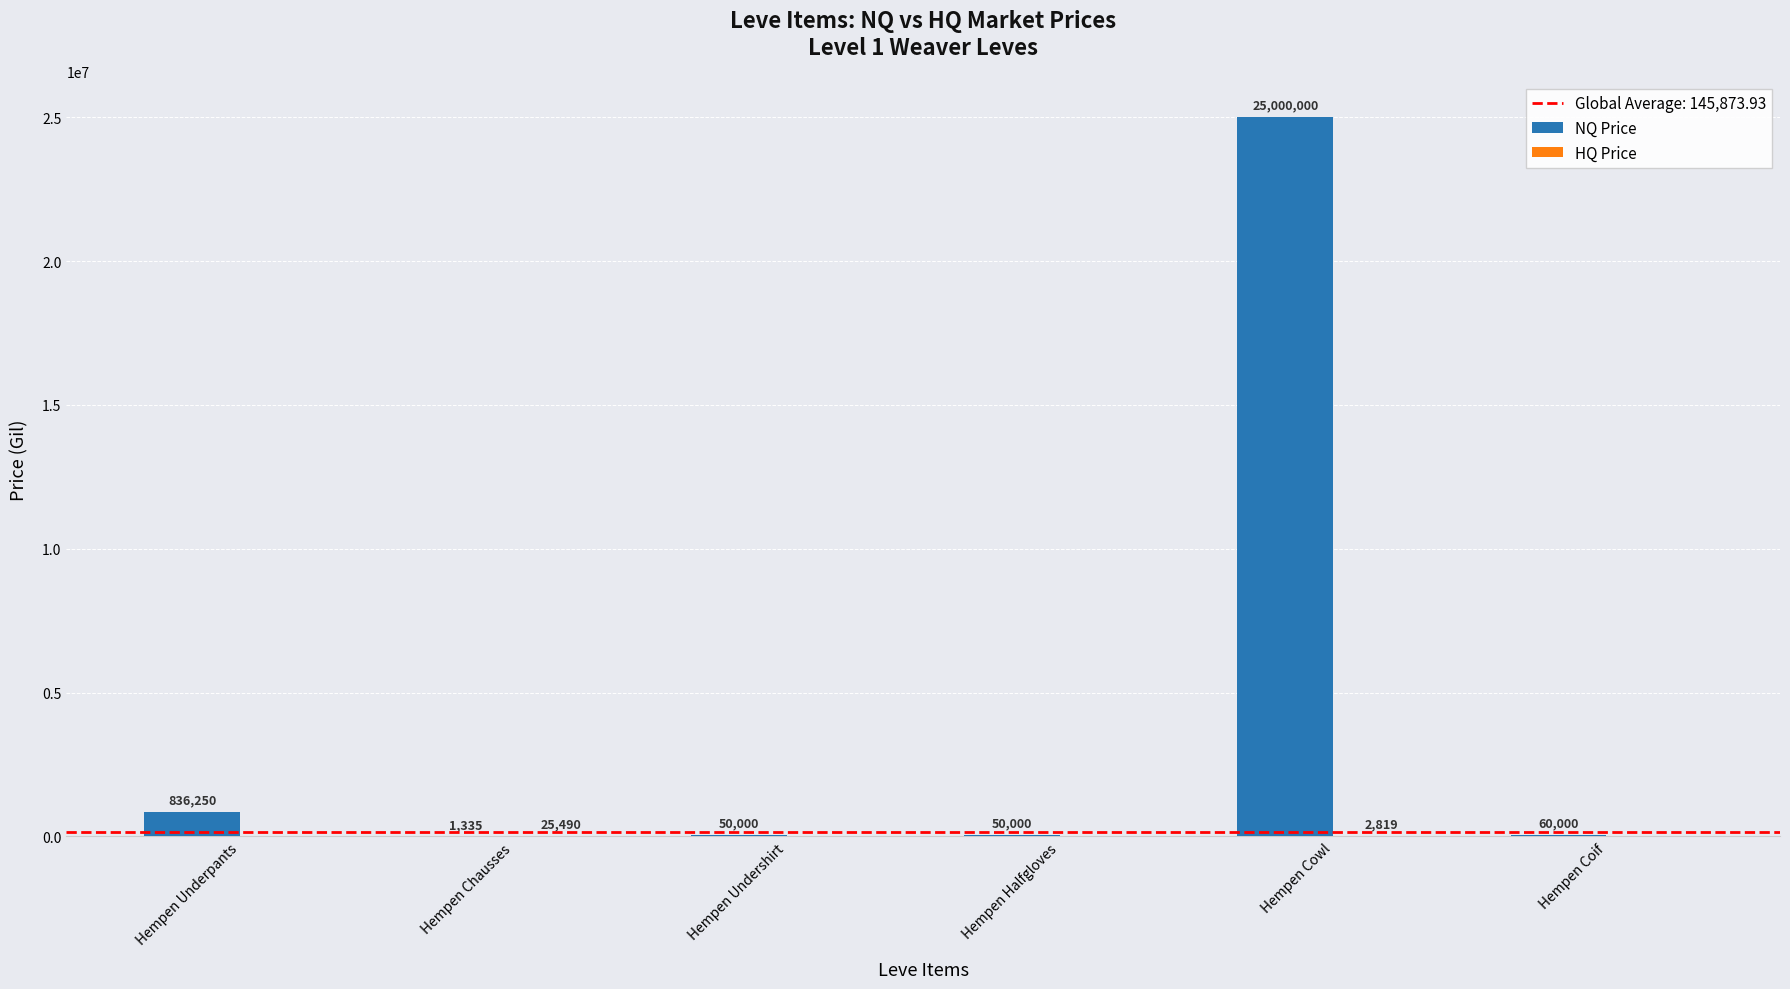

At which label does NQ Price first exceed 60000?

Hempen Underpants